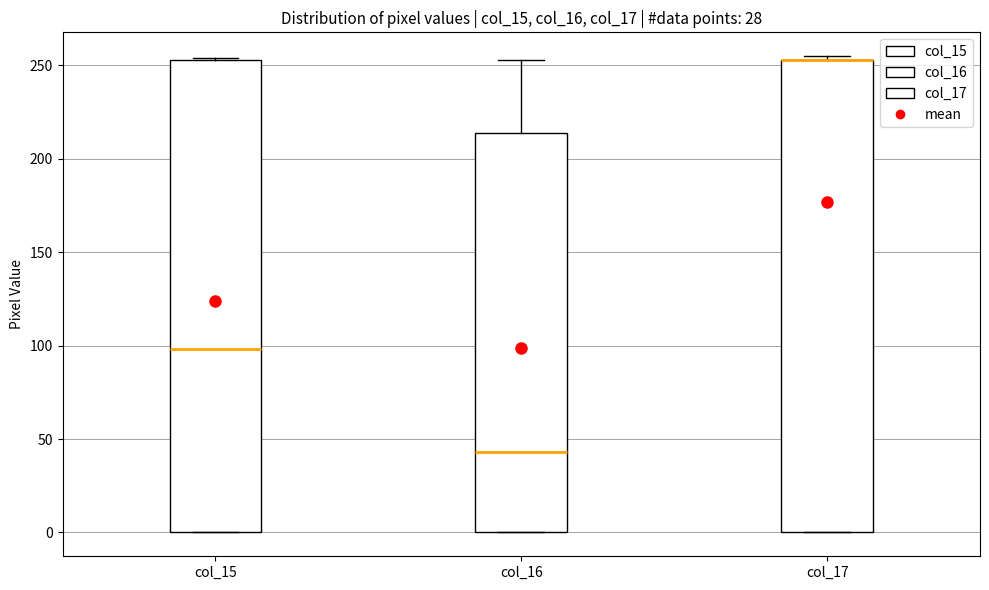

Reading left to right, read every box against the y-axis: the position of its median line, the range the box covers, and the ends of its whiskers. The values are not printed on the chart, so give them approximately, as read against the axis.

col_15: median 100, box 0 to 255, whiskers 0 to 255
col_16: median 45, box 0 to 215, whiskers 0 to 255
col_17: median 255 (drawn on the box's upper edge), box 0 to 255, whiskers 0 to 255 (just above the box's upper edge)